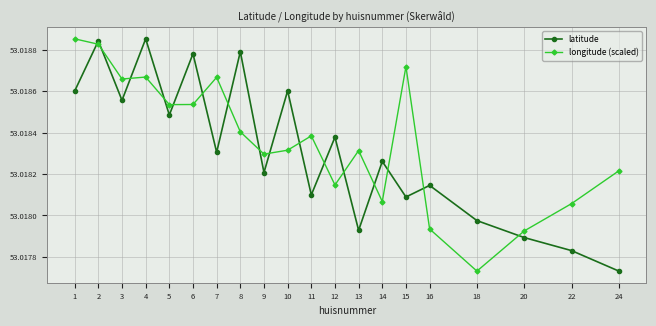

What is the sum of all longitude (scaled) values?

1060.4